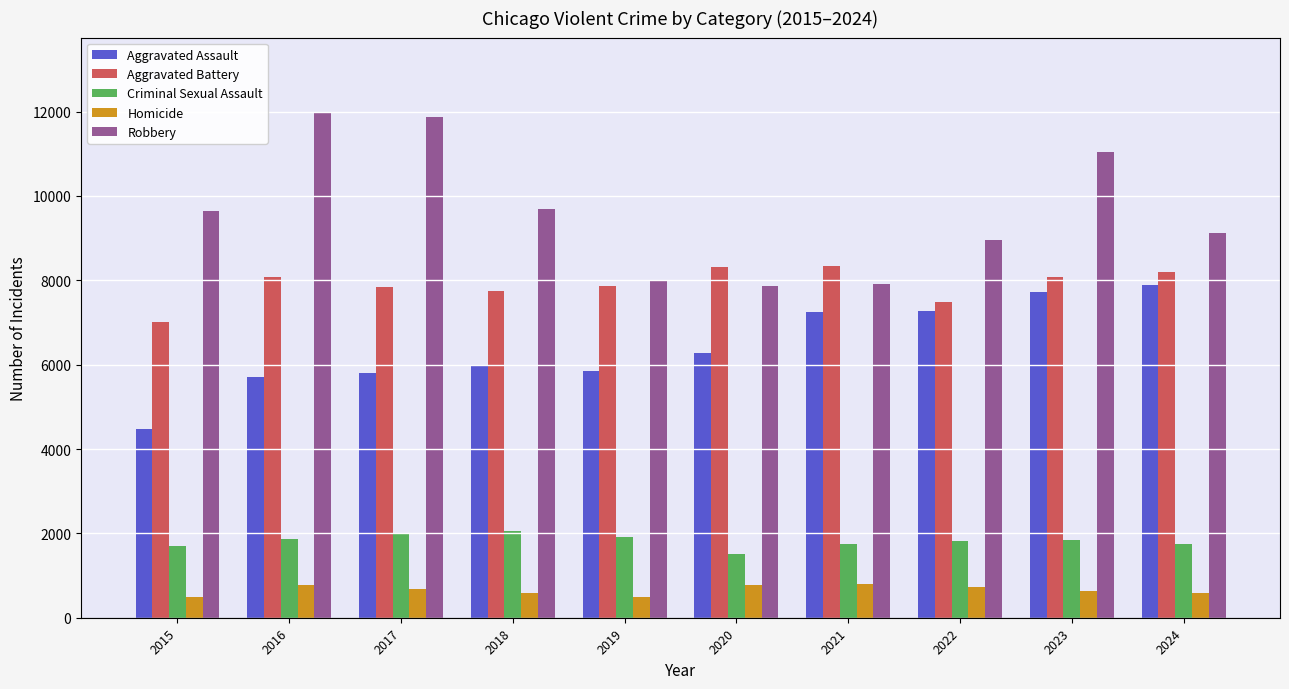

The Aggravated Battery series shows 13016 at 2021. True or false?

False